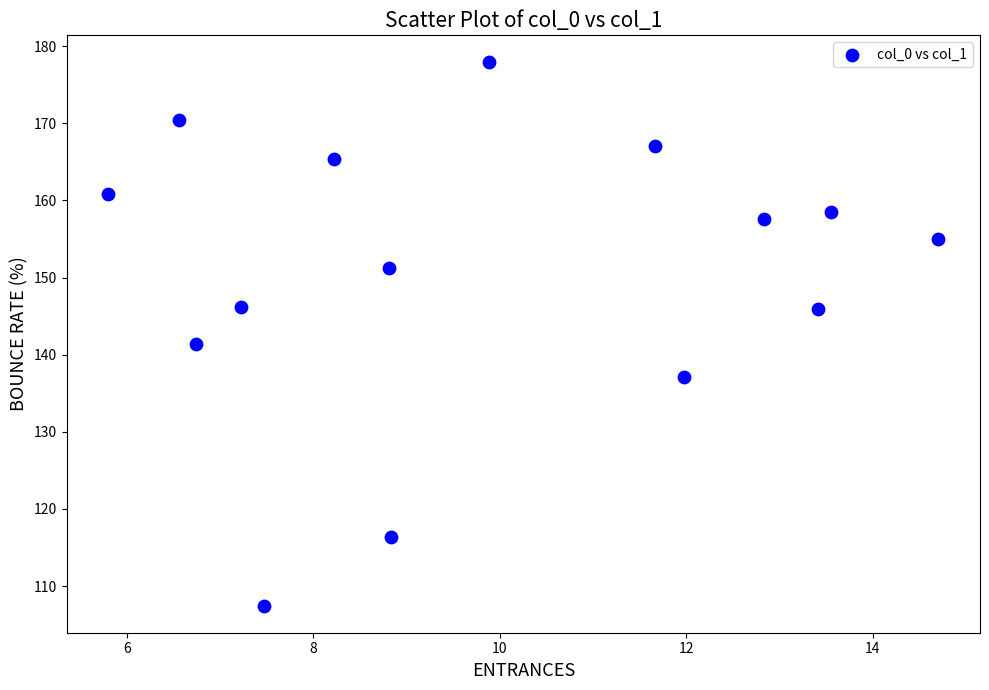

What is the range of Y values (max minus min)?

70.4